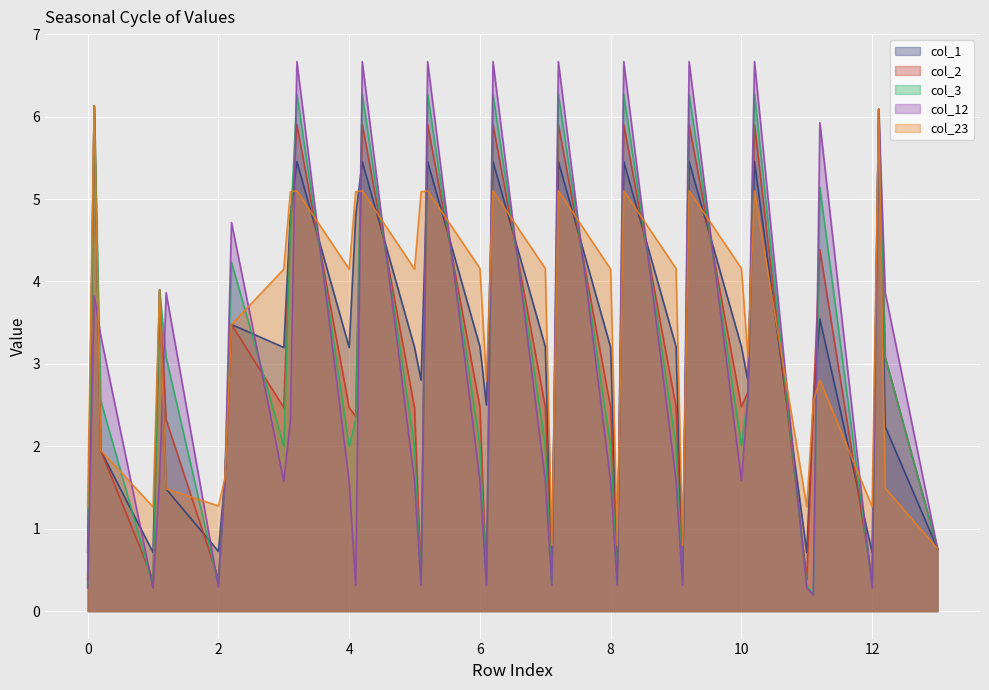

What position from the left is 8.1?

26